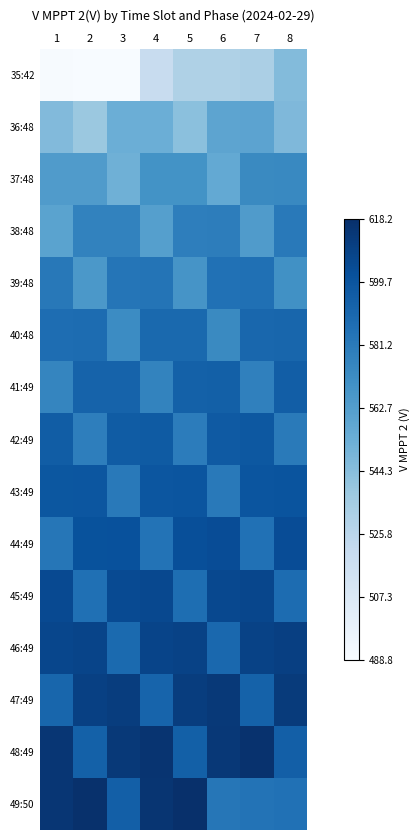

Reading right to left, extract all data points from this chart.

35:42: 8=545.9	7=532.0	6=530.4	5=530.3	4=519.5	3=489.1	2=488.8	1=489.7
36:48: 8=547.4	7=559.2	6=558.8	5=543.1	4=553.4	3=553.0	2=538.3	1=546.3
37:48: 8=573.9	7=573.6	6=556.4	5=568.8	4=568.7	3=552.3	2=564.1	1=563.7
38:48: 8=581.6	7=563.9	6=579.5	5=579.2	4=561.7	3=577.2	2=576.9	1=559.6
39:48: 8=569.9	7=586.1	6=585.7	5=567.9	4=584.2	3=583.7	2=565.9	1=582.0
40:48: 8=591.4	7=590.8	6=573.7	5=589.7	4=589.4	3=572.3	2=588.2	1=587.4
41:49: 8=595.1	7=577.9	6=594.0	5=593.7	4=576.6	3=592.8	2=592.6	1=575.3
42:49: 8=581.3	7=598.0	6=597.3	5=580.1	4=596.7	3=596.3	2=579.0	1=595.7
43:49: 8=600.4	7=599.9	6=581.5	5=600.0	4=599.4	3=581.5	2=599.2	1=598.7
44:49: 8=604.0	7=585.8	6=603.7	5=602.9	4=584.6	3=601.7	2=601.4	1=582.9
45:49: 8=588.0	7=606.9	6=605.8	5=587.2	4=605.7	3=604.8	2=586.3	1=605.2
46:49: 8=610.2	7=608.7	6=590.1	5=609.1	4=607.7	3=589.1	2=607.8	1=606.8
47:49: 8=612.4	7=593.1	6=613.4	5=611.2	4=592.1	3=611.4	2=609.9	1=591.0
48:49: 8=594.7	7=617.1	6=613.9	5=594.1	4=616.1	3=613.2	2=593.7	1=614.9
49:50: 8=585.8	7=584.6	6=582.9	5=618.2	4=615.3	3=594.9	2=617.2	1=614.9